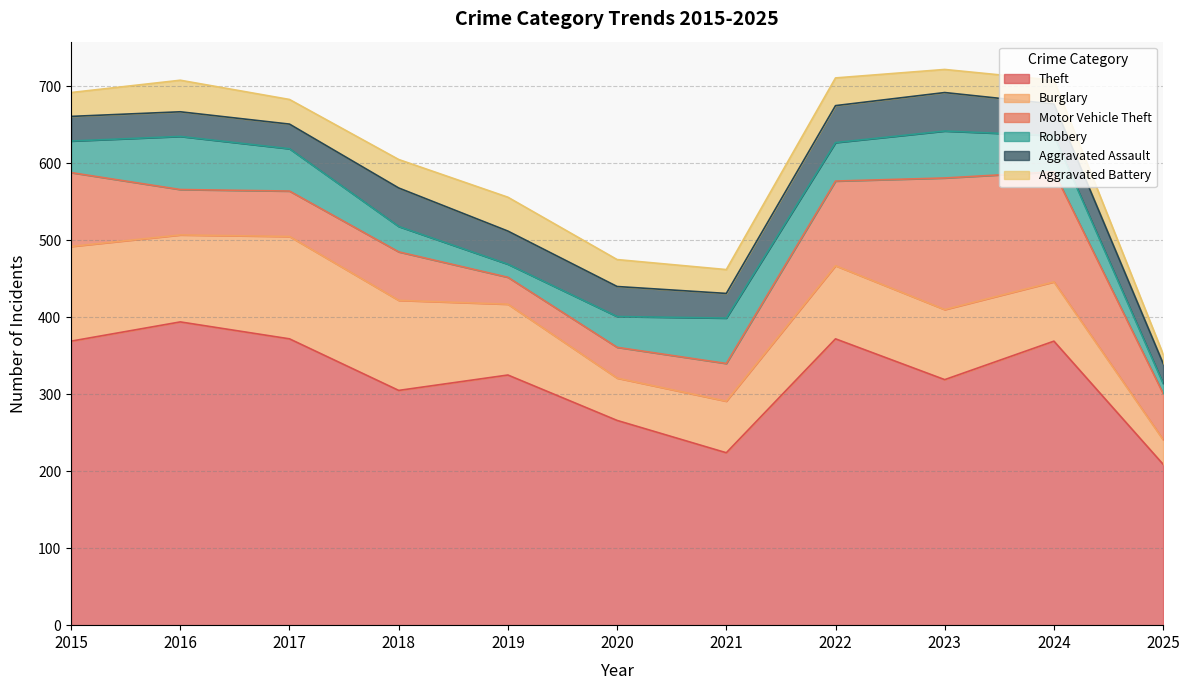

At which category is the sum across all series the highest?

2023